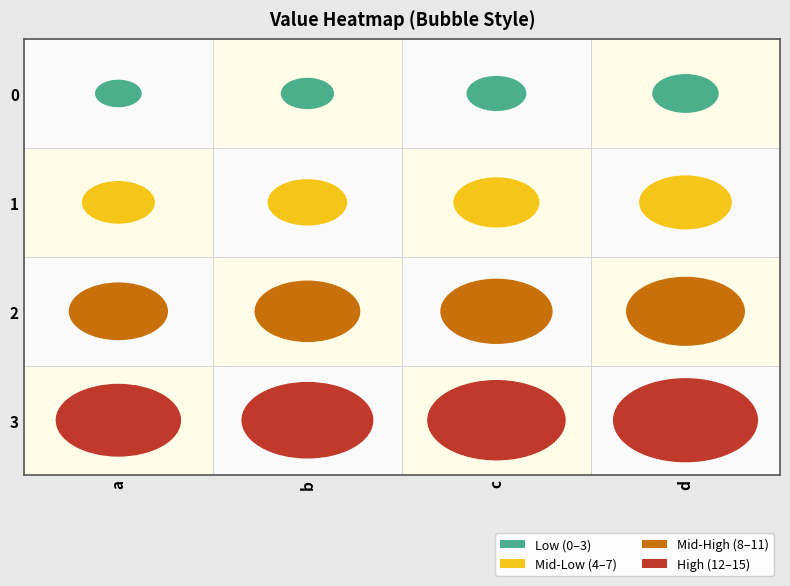

List the labels in order of 1 value, smallest first.

0, 1, 2, 3